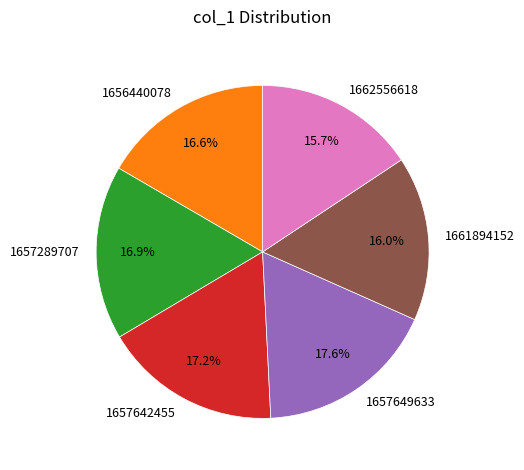

How many slices are in this pie chart?

6